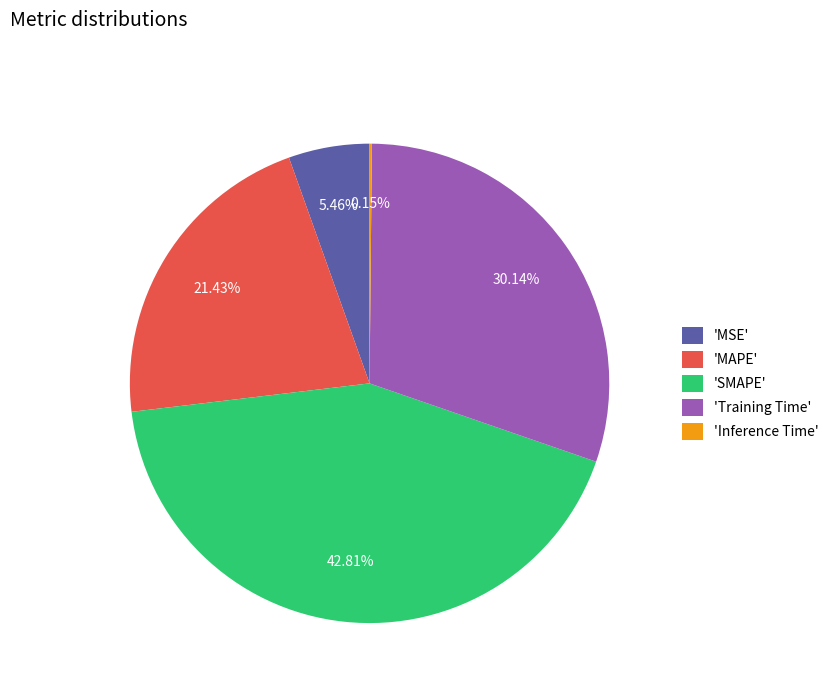

What is the largest slice in the pie chart?

'SMAPE'